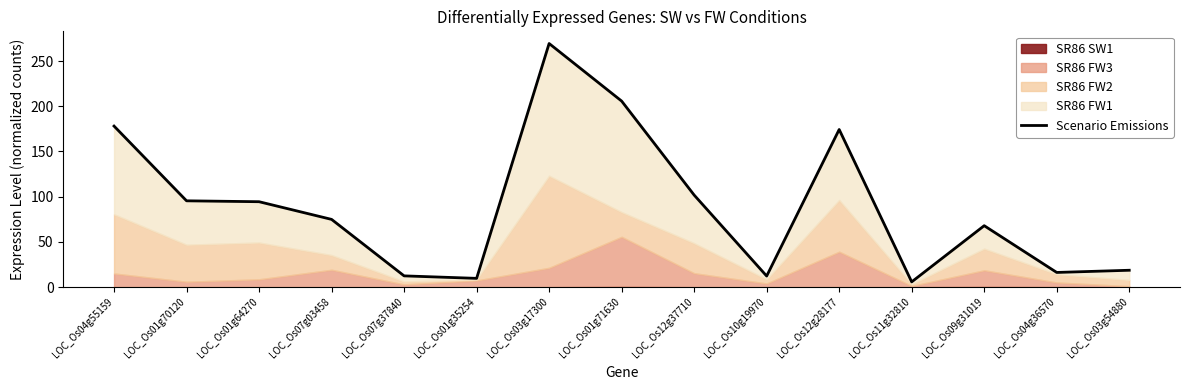

Approximately how many times larger is the value at LOC_Os12g37710 compared to LOC_Os01g71630?

0.5